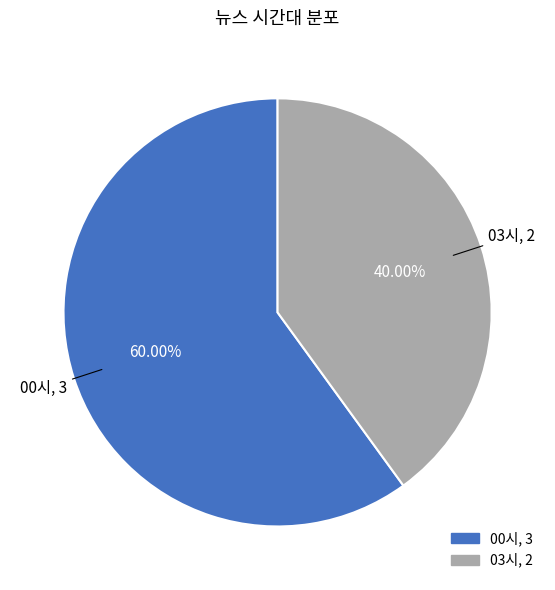

Is there a majority slice in this chart?

Yes